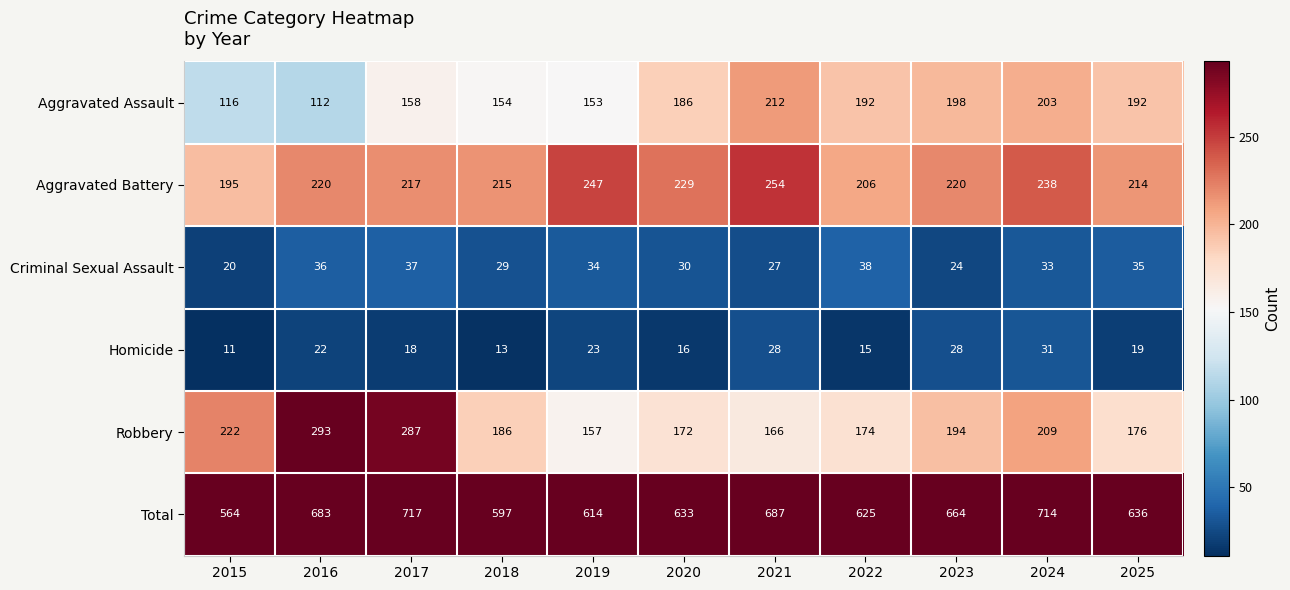

Which series has the widest spread of values?

Total